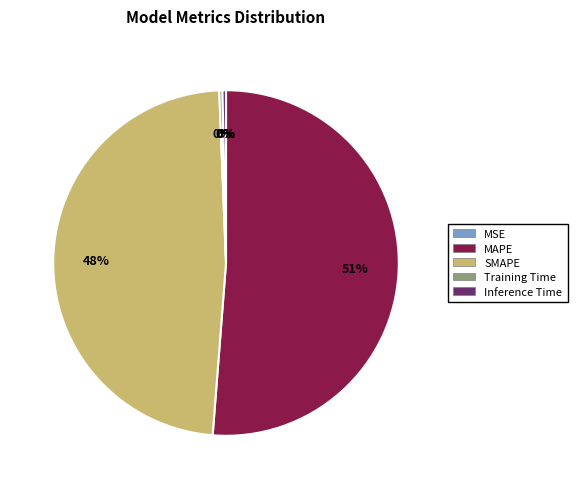

Is the sum of MAPE and SMAPE greater than half?

Yes